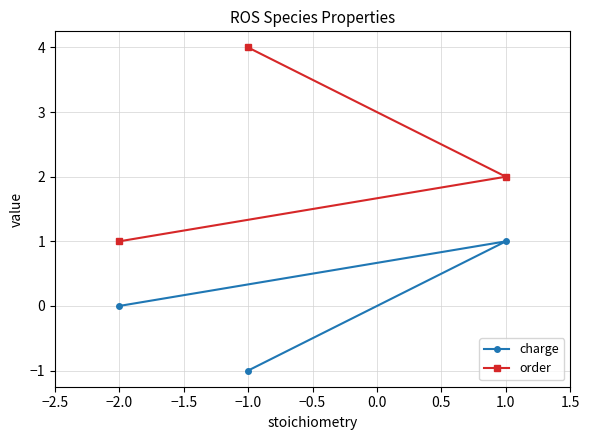

Is the value of order at −2.0 greater than the value of charge at −1.0?

Yes